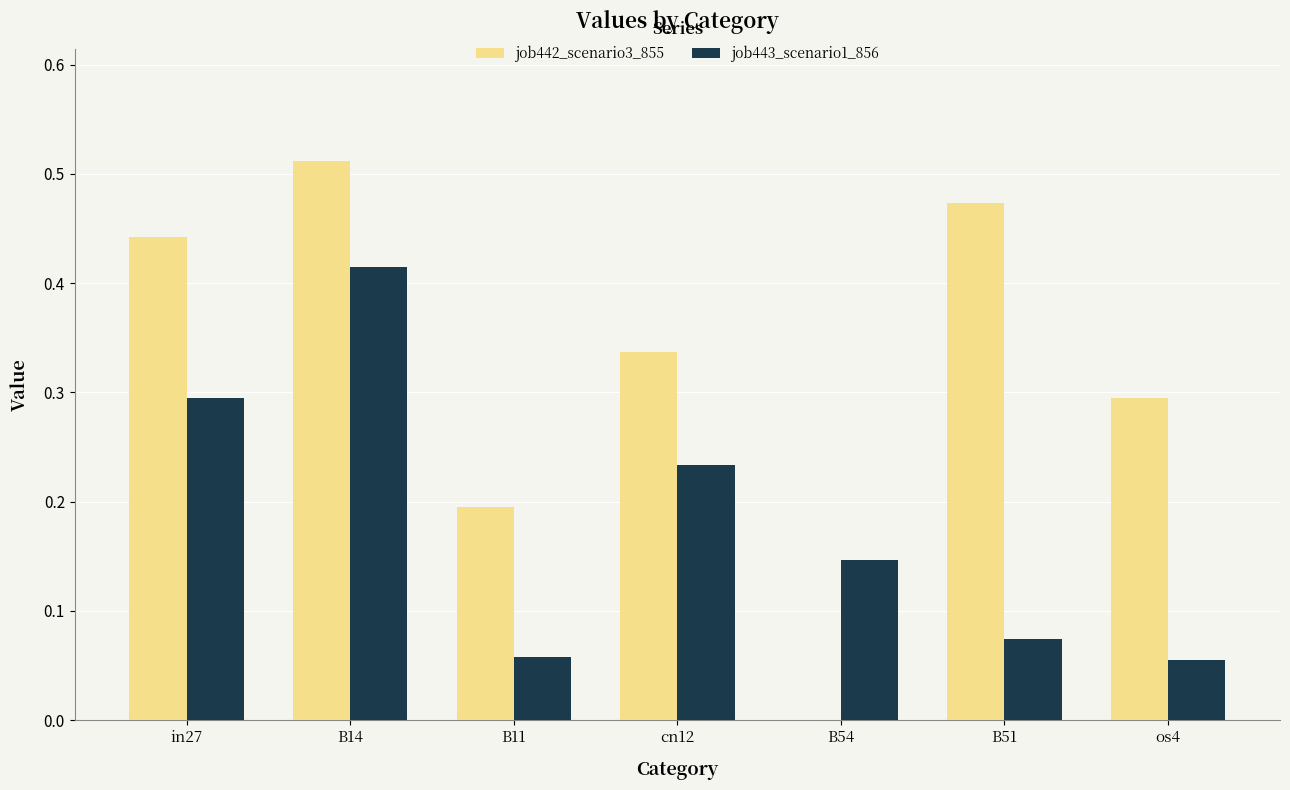

What is the sum of all job442_scenario3_855 values?

2.3